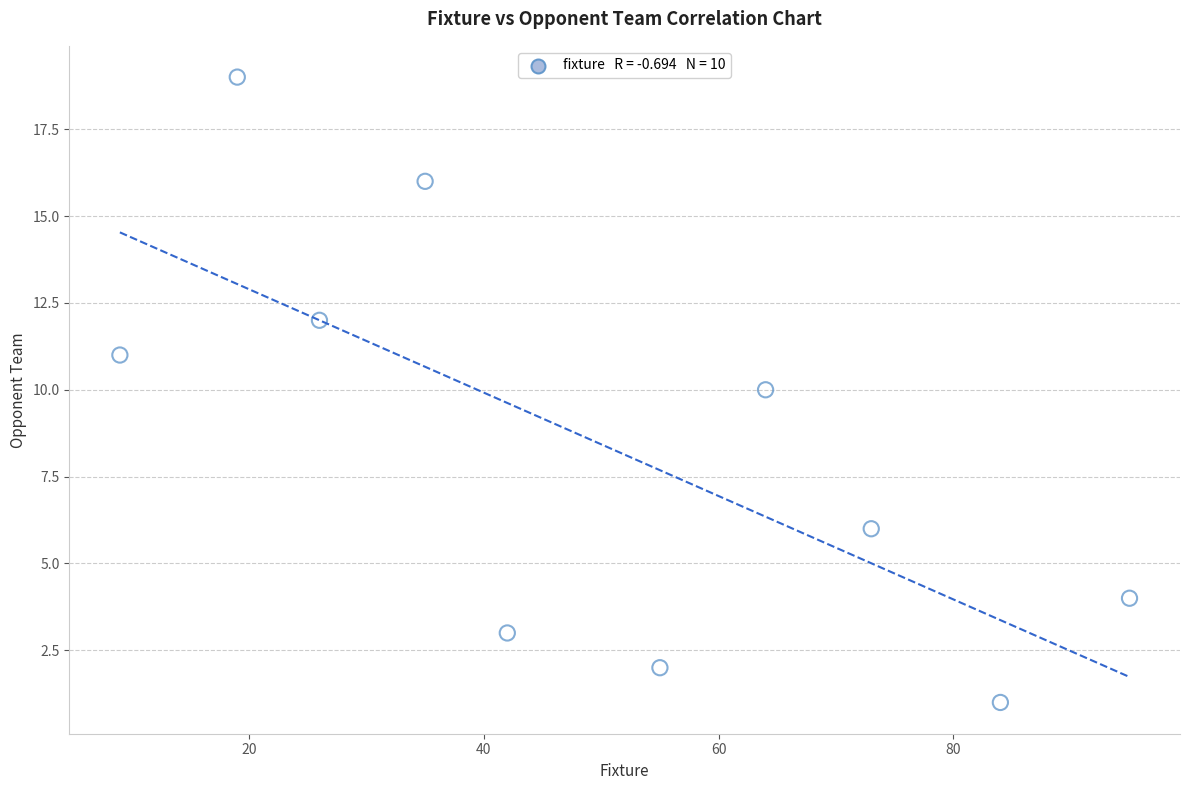

What is the average Y value?

8